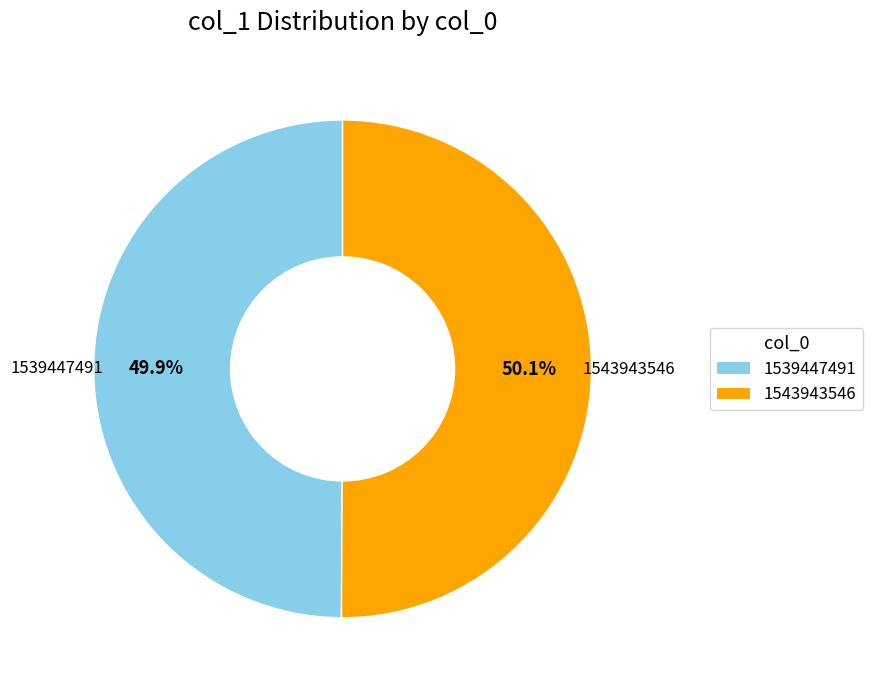

Approximately how many times larger is the value at 1539447491 compared to 1543943546?

1.0